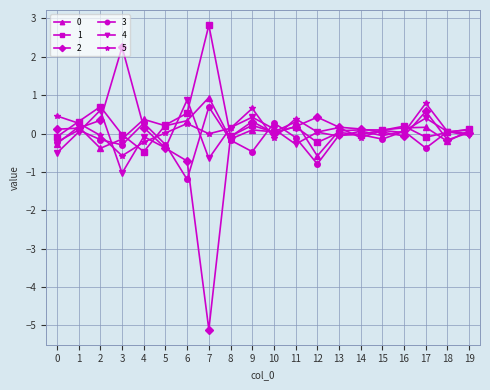

Read the 0 value at 18.

-0.2